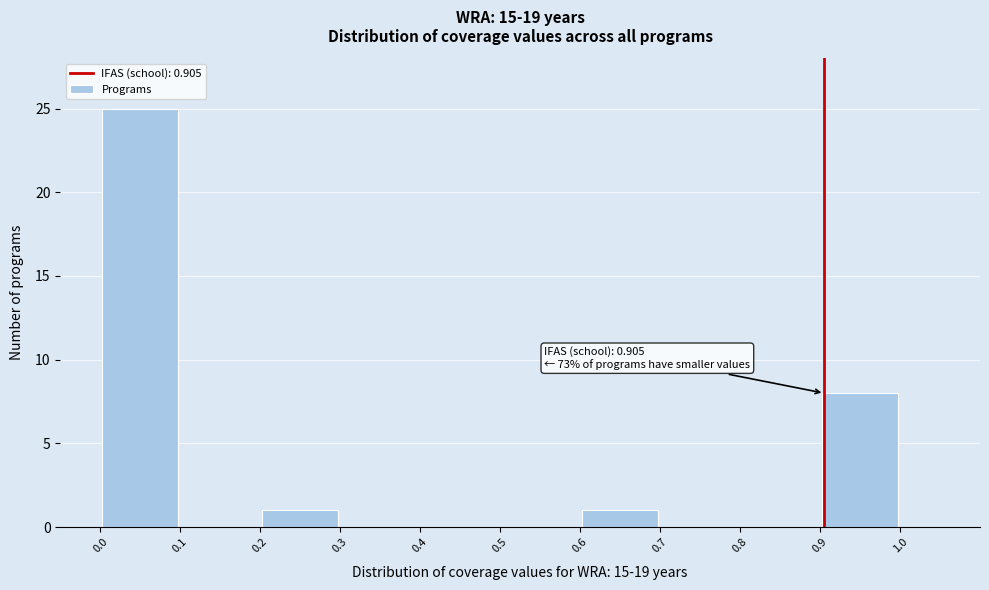

Which range on the x-axis has the tallest bar?

0.0 to 0.1